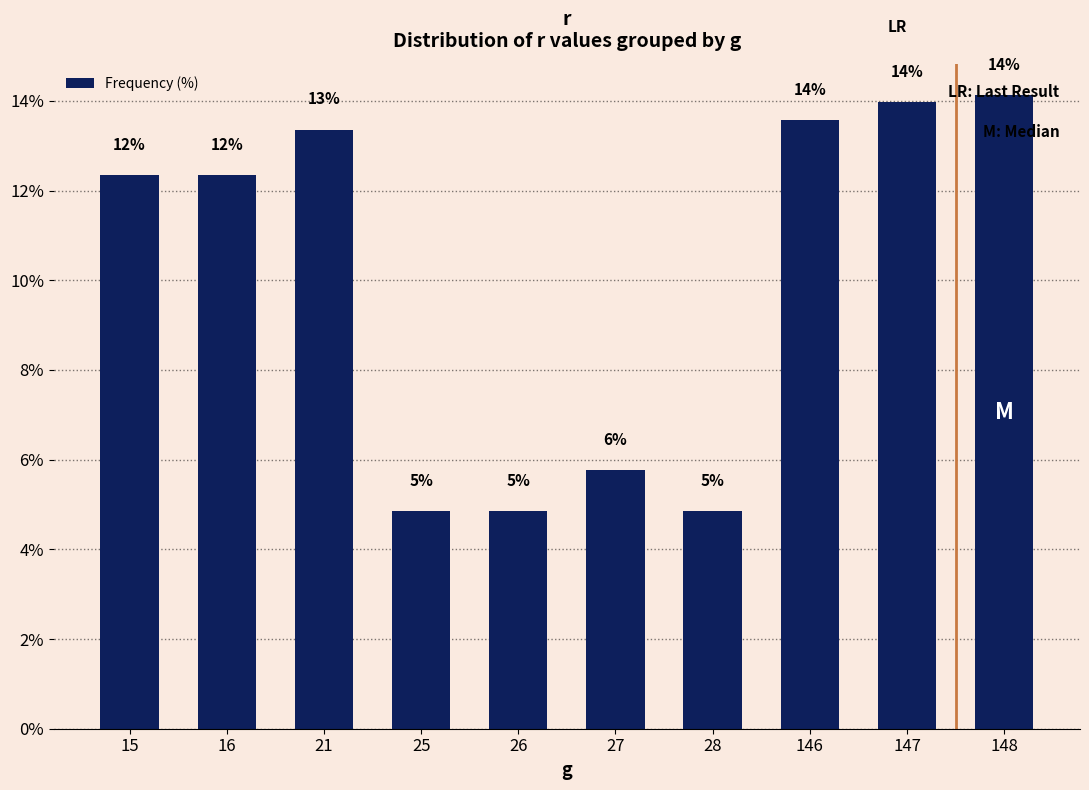

What is the sum of all values?

100.0